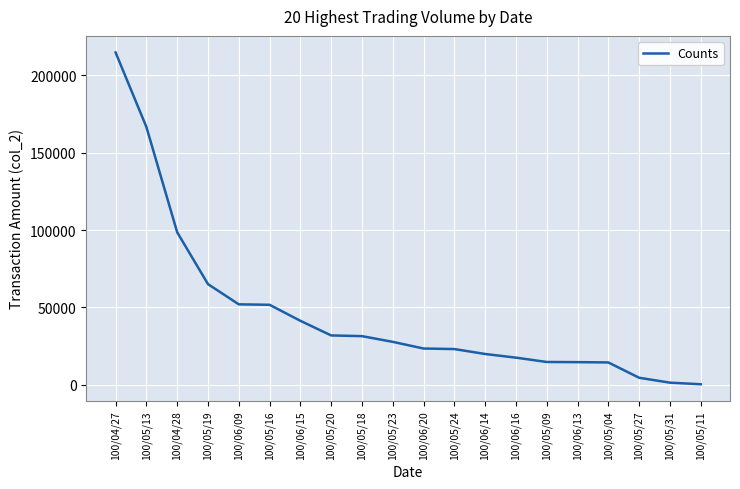

What is the difference between the maximum and minimum values?

214340